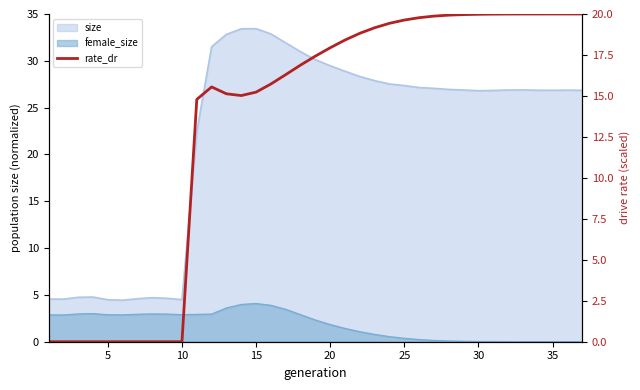

At which label is the value closest to 10?

10